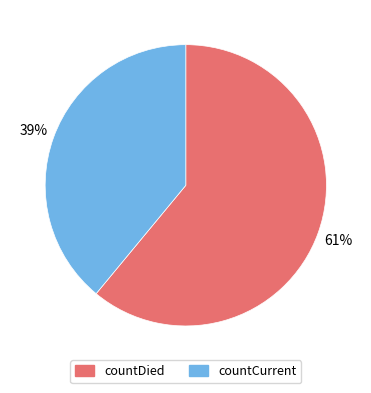

To the nearest percent, what is the average slice percentage?

50%